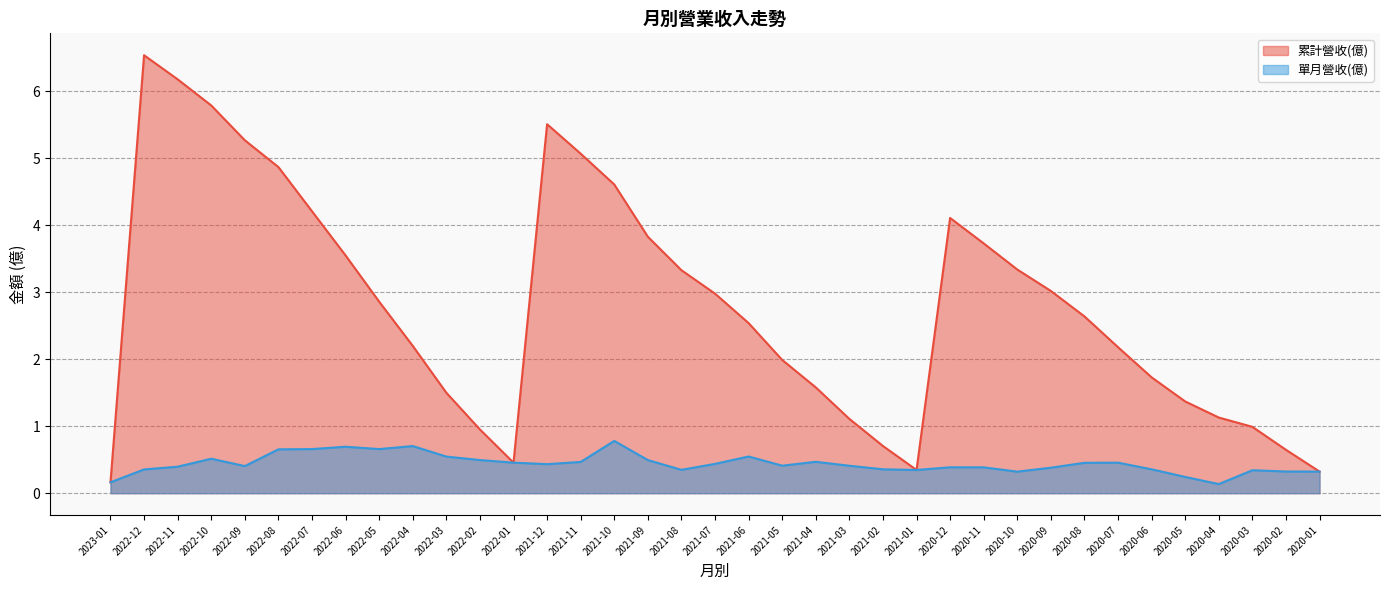

What are all the series names shown in the legend?

累計營收(億), 單月營收(億)